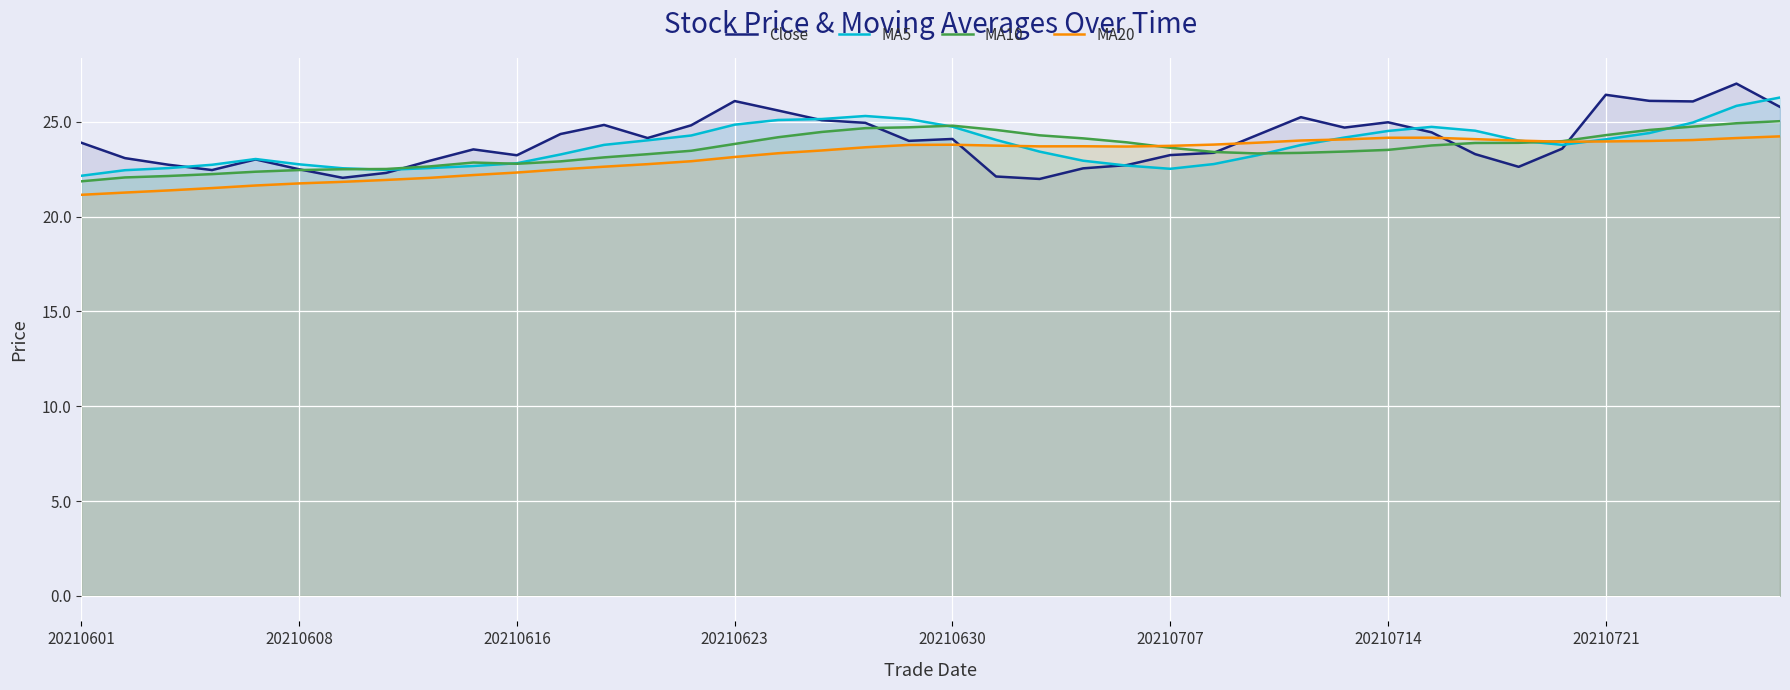

List the series in order of their overall mean, lowest first.

MA20, MA10, MA5, Close